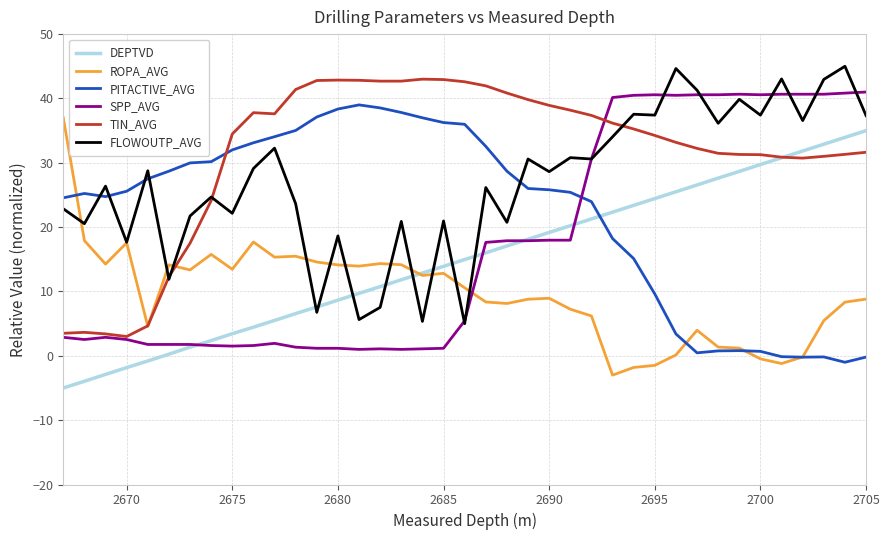

Which series has the largest total across all categories?

TIN_AVG